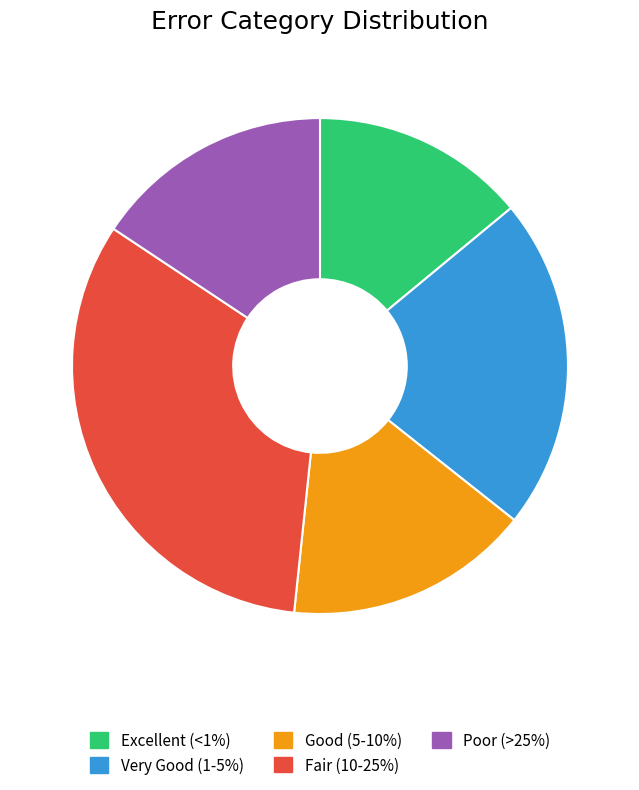

Is there a majority slice in this chart?

No